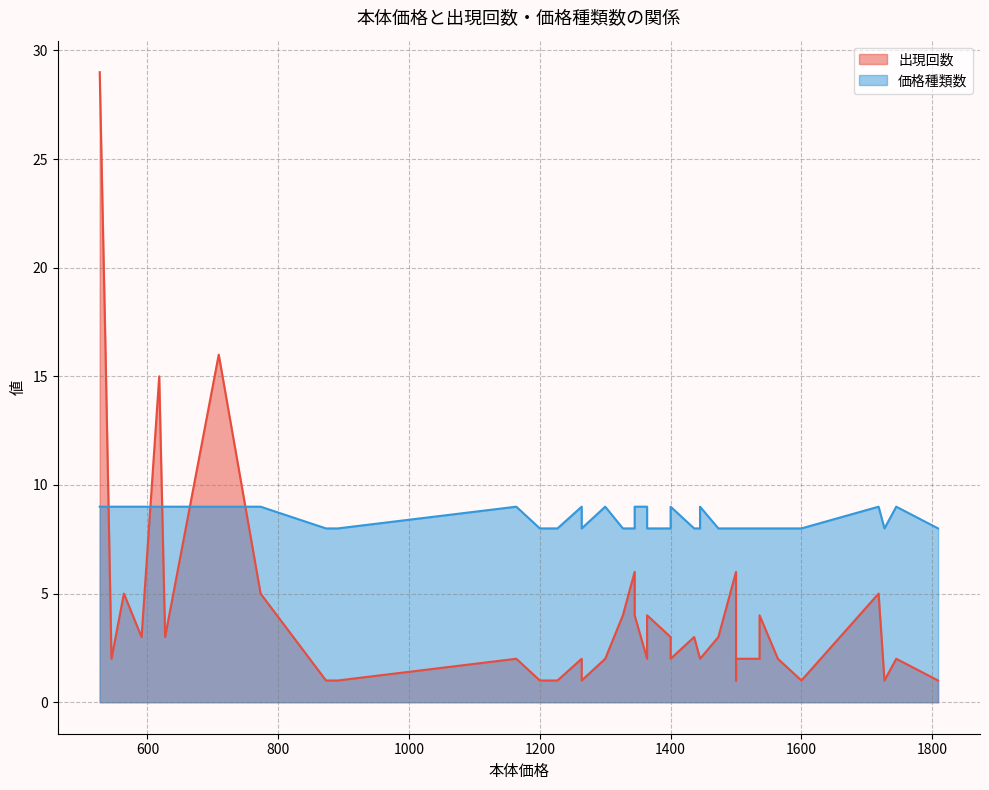

Does the chart display data point markers on the line(s)?

No